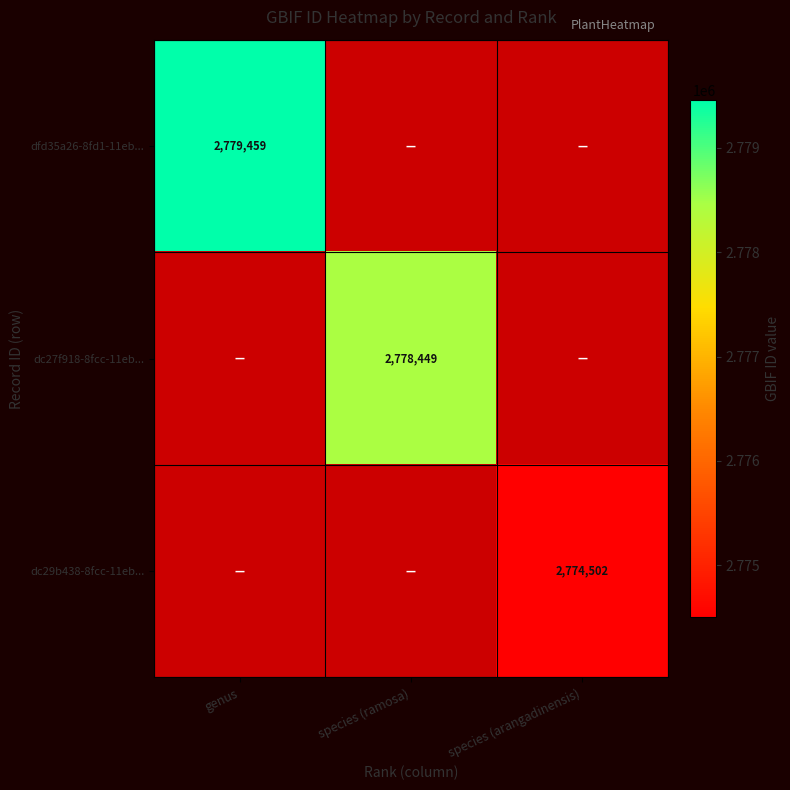

Is it true that dc29b438-8fcc-11eb... equals 4727131 at species (arangadinensis)?

False